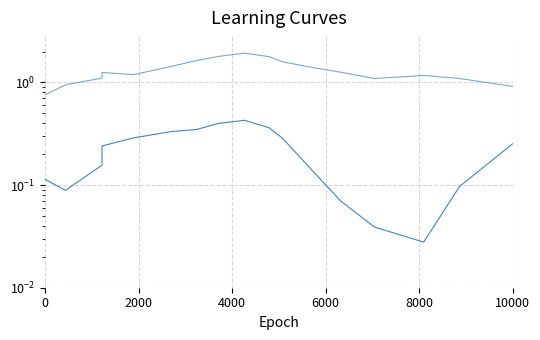

Which series has the largest total across all categories?

y_pred_normalised